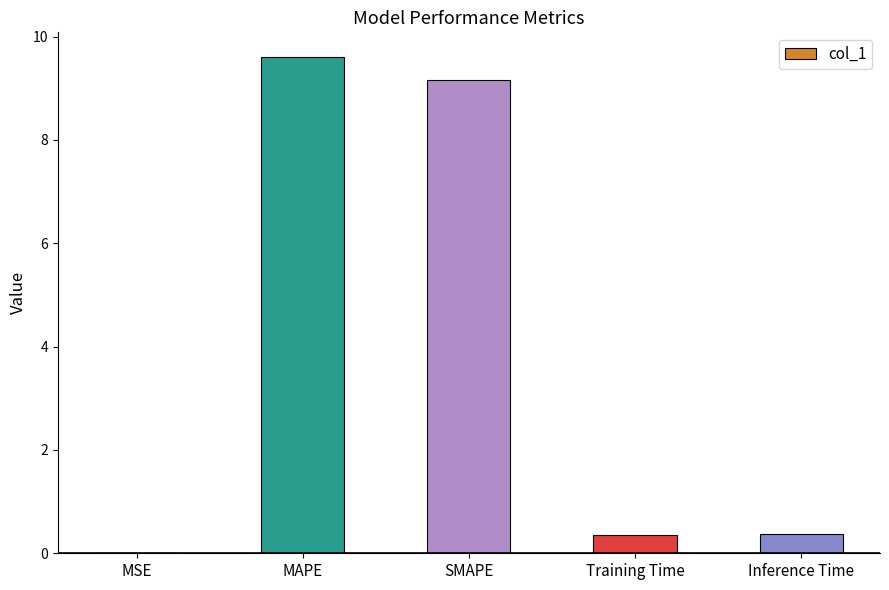

What is the sum of all values?

19.5